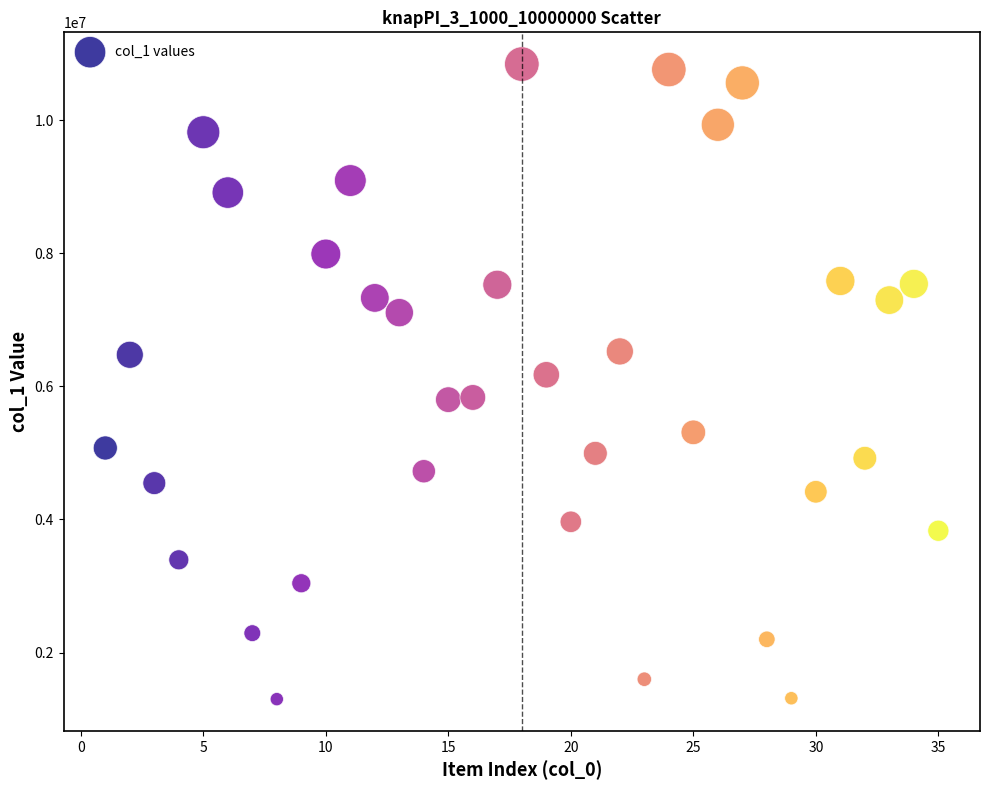

What is the range of X values (max minus min)?

34